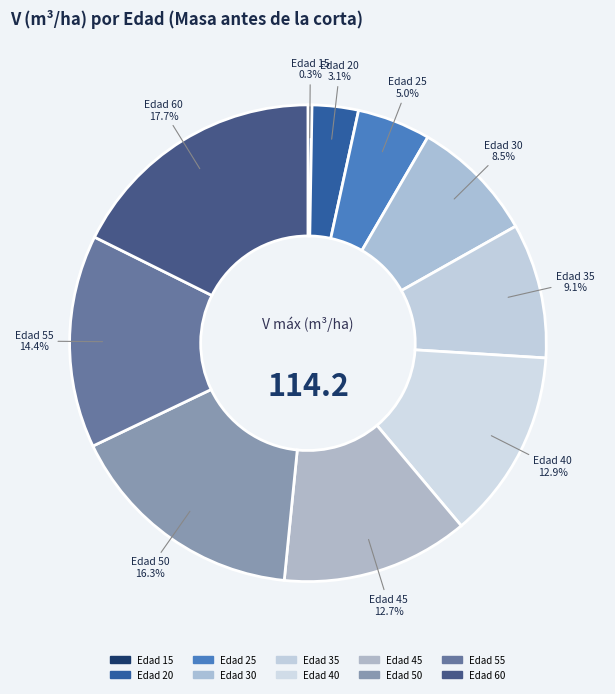

Combined, do Edad 45 and Edad 40 account for over 50%?

No